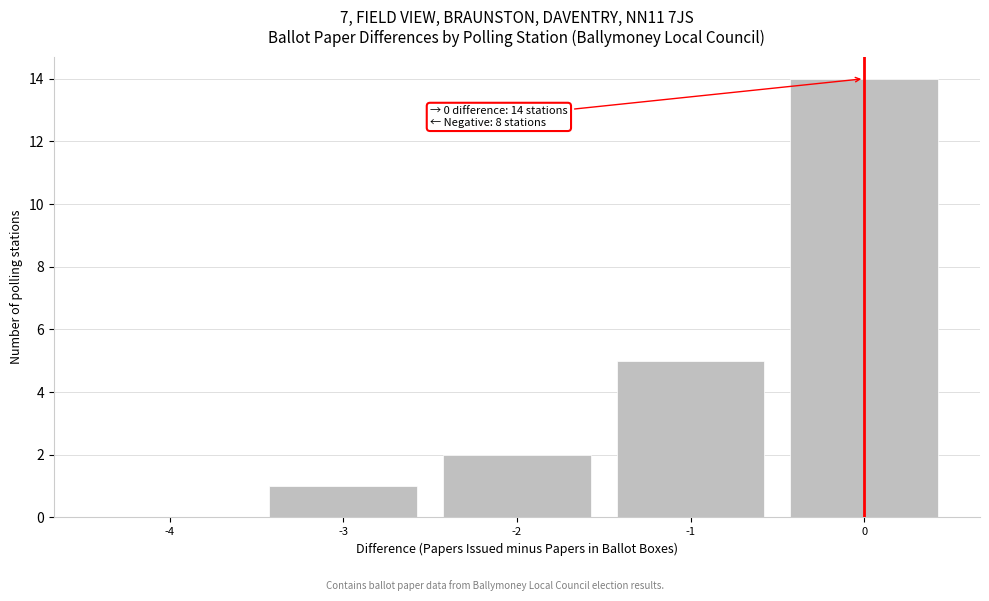

Which range on the x-axis has the tallest bar?

-0.5 to 0.5